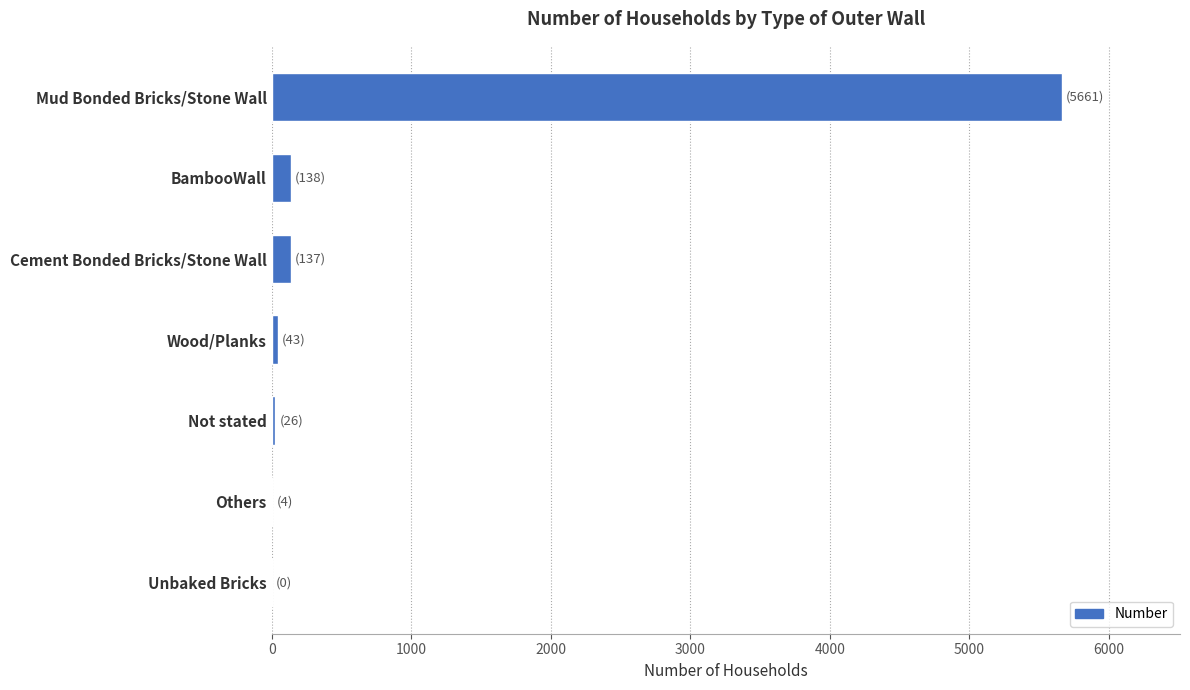

Read the value at Cement Bonded Bricks/Stone Wall.

137